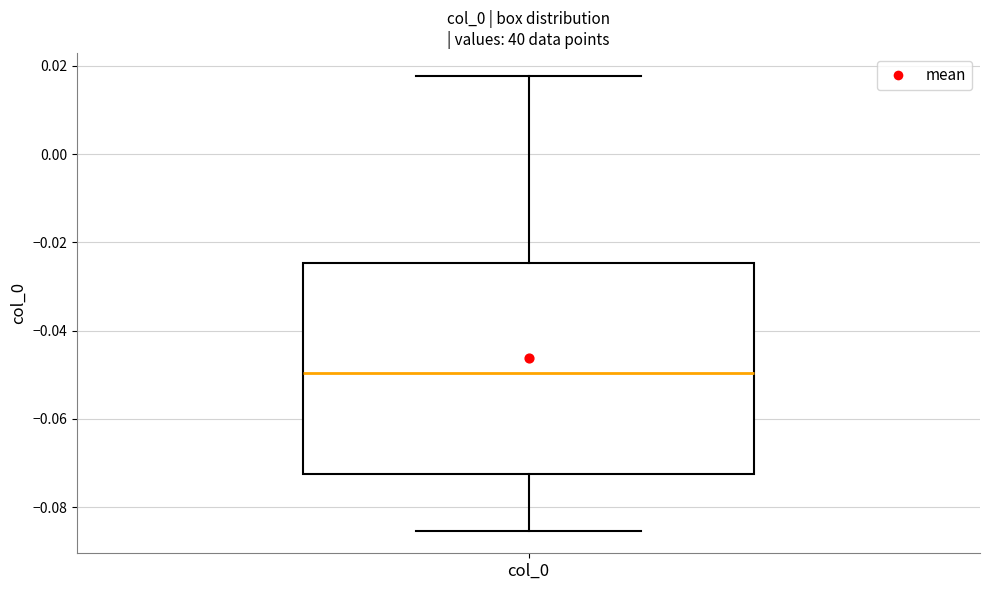

Transcribe this box plot: give where the median line is, the range the box spans, and where the two whiskers end, as read against the y-axis. The values are not printed on the chart, so give them approximately, as read against the axis.

median -0.050, box -0.072 to -0.024, whiskers -0.086 to 0.018